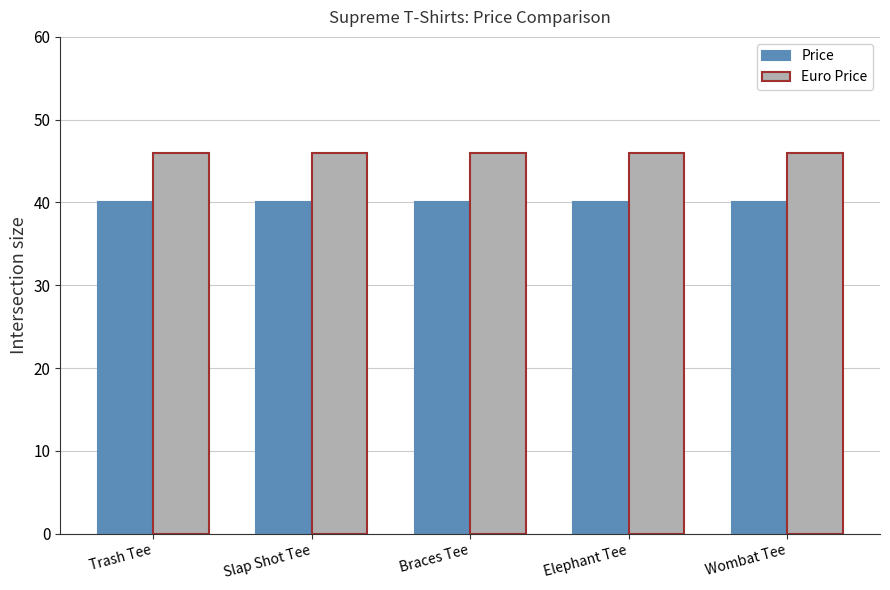

Count the number of data series in this chart.

2